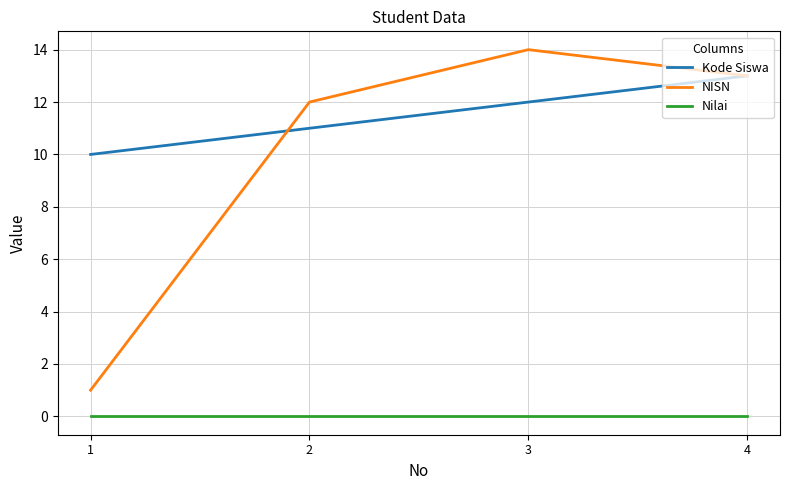

Rank the series at 1 from highest to lowest value.

Kode Siswa, NISN, Nilai